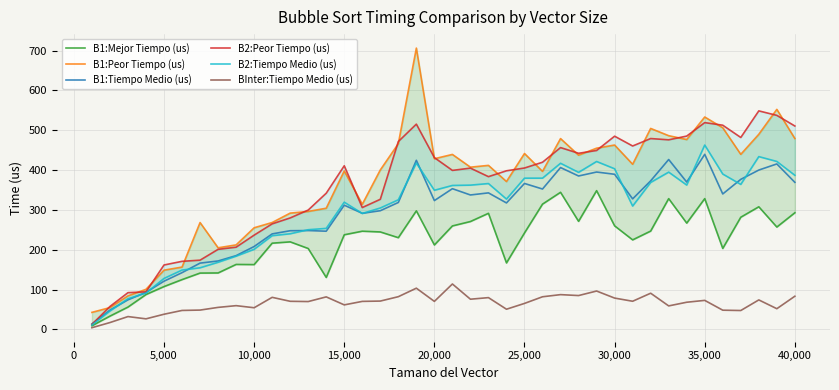

Which series has the largest total across all categories?

B1:Peor Tiempo (us)